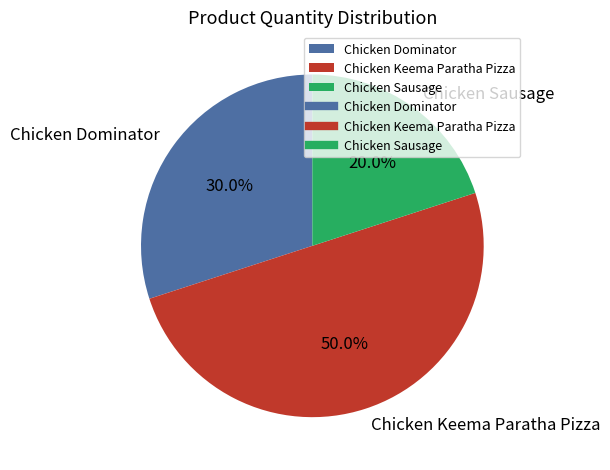

Does Chicken Dominator represent more than half of the total?

No